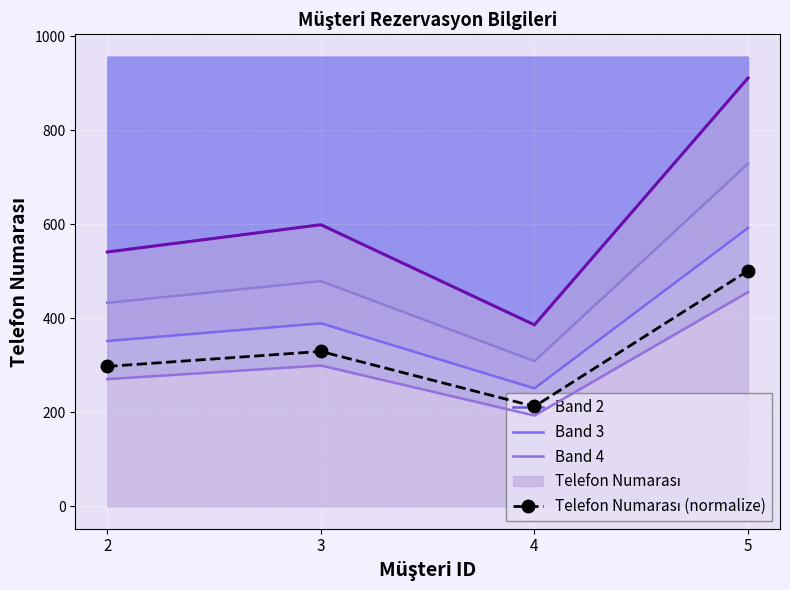

At which category does the chart reach its minimum across all series?

4